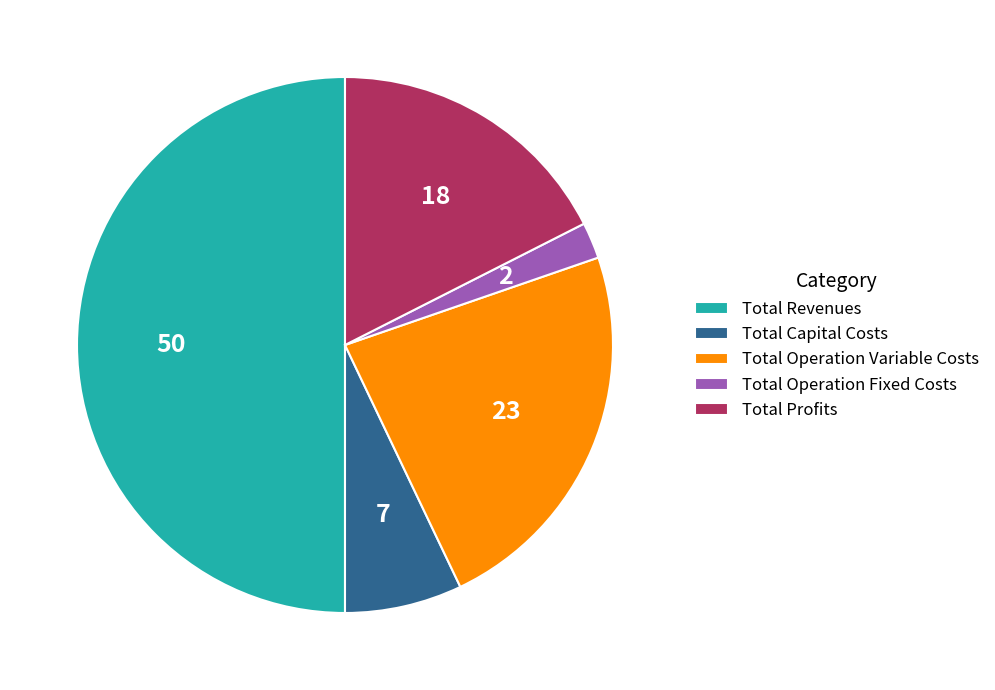

Does Total Operation Fixed Costs represent more than half of the total?

No